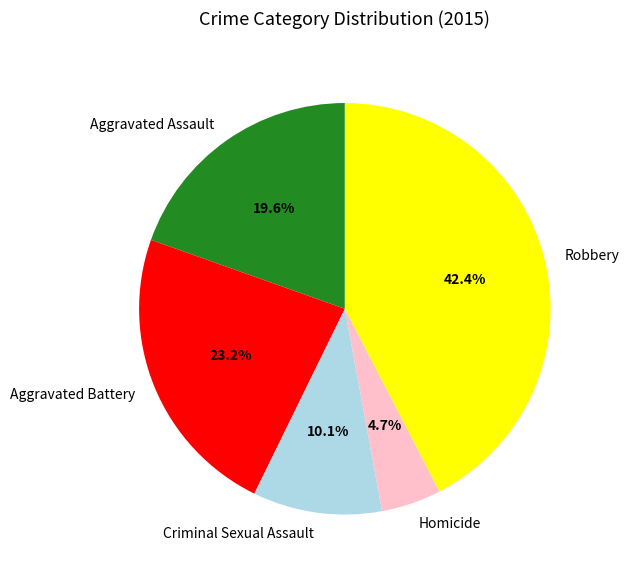

Rank the categories by value from highest to lowest.

Robbery, Aggravated Battery, Aggravated Assault, Criminal Sexual Assault, Homicide